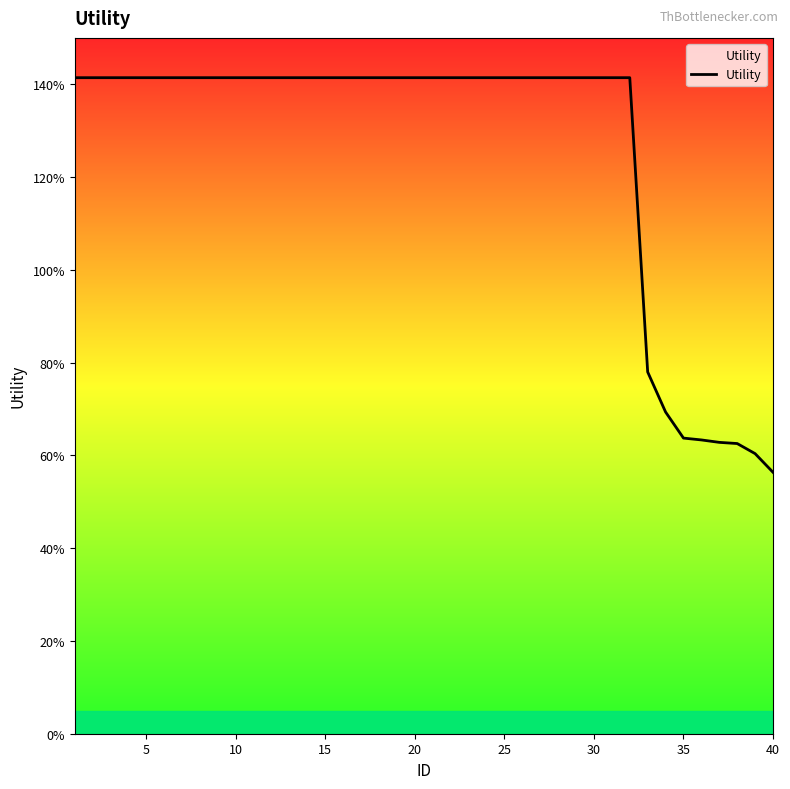

Does the chart display data point markers on the line(s)?

No